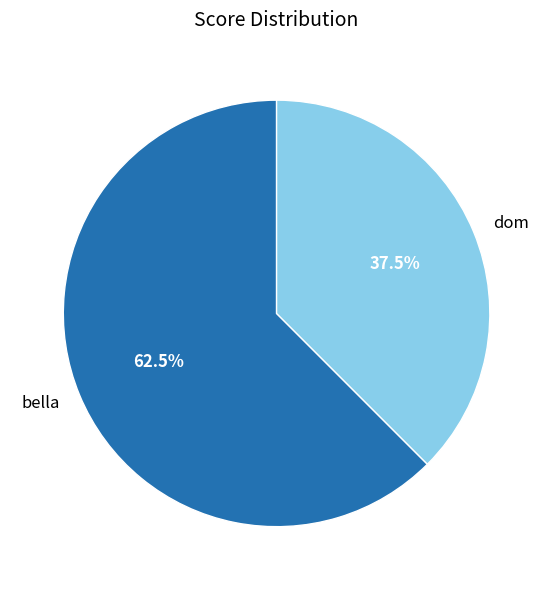

How many slices are in this pie chart?

2